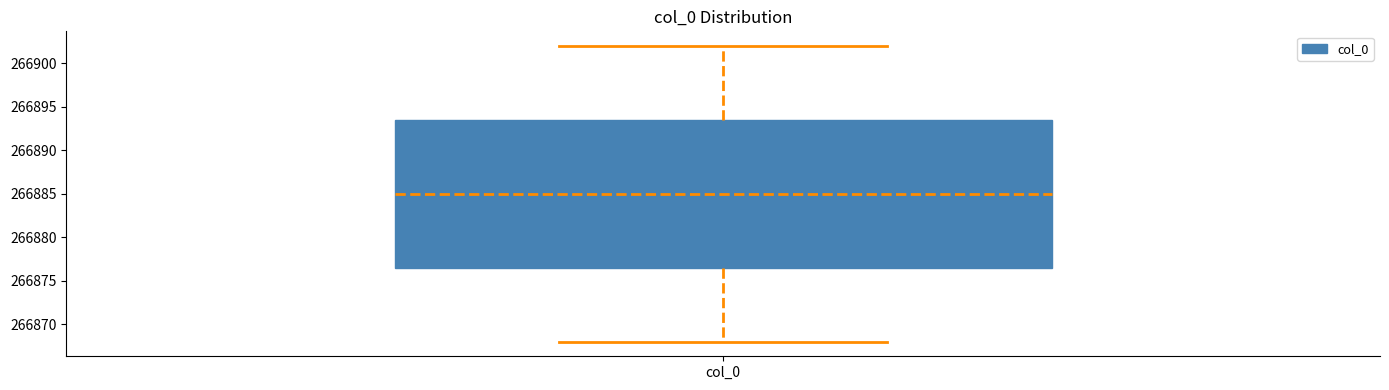

Read this box plot against the y-axis: the position of the median line, the range covered by the box, and the ends of both whiskers. The values are not printed on the chart, so give them approximately, as read against the axis.

median 266885.0, box 266876.5 to 266893.5, whiskers 266868.0 to 266902.0